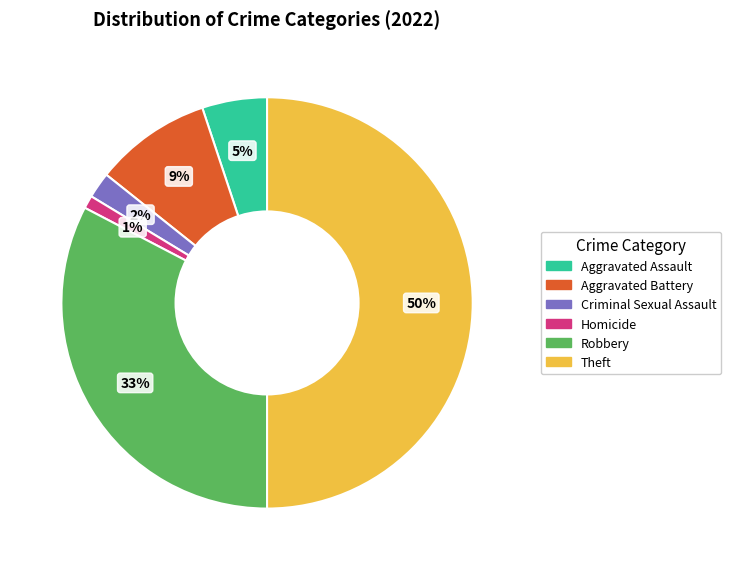

Do Theft and Criminal Sexual Assault together represent more than half of the pie?

Yes